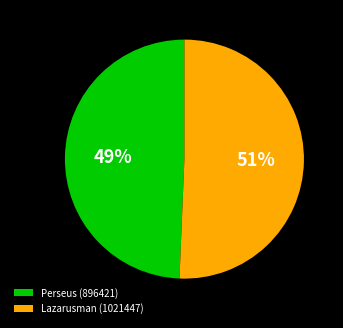

To the nearest percent, what percentage of the pie is Perseus (896421)?

49%